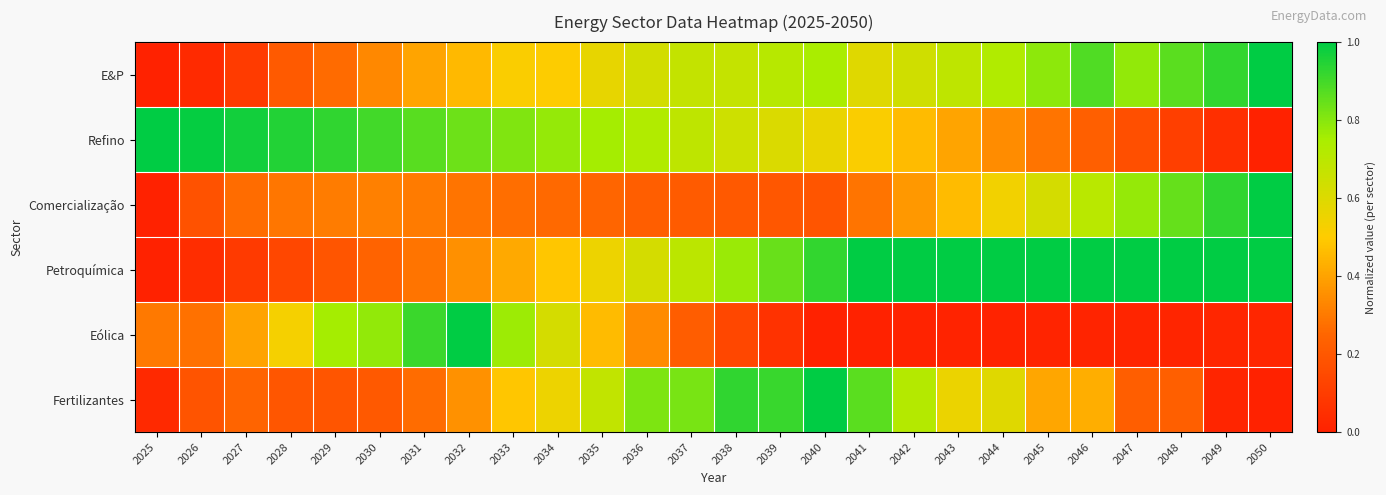

Between 2035 and 2029, which is larger?

2035